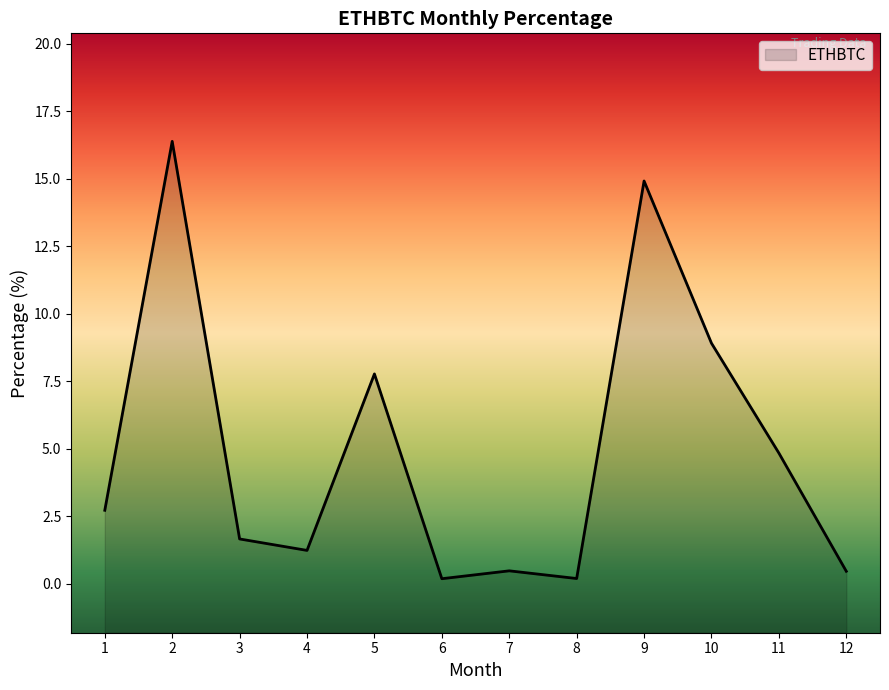

What is the difference between the values at 7 and 1?

2.2